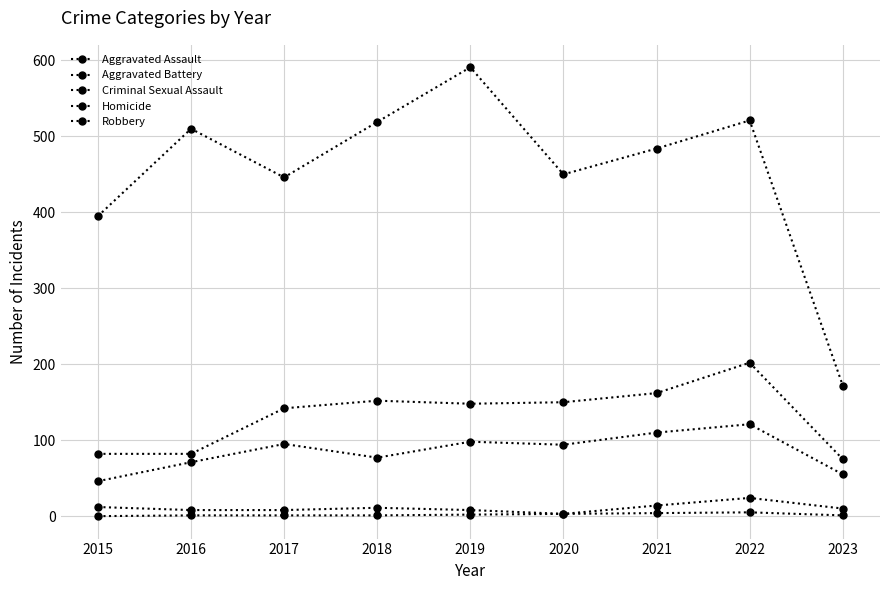

At which category is the sum across all series the highest?

2022